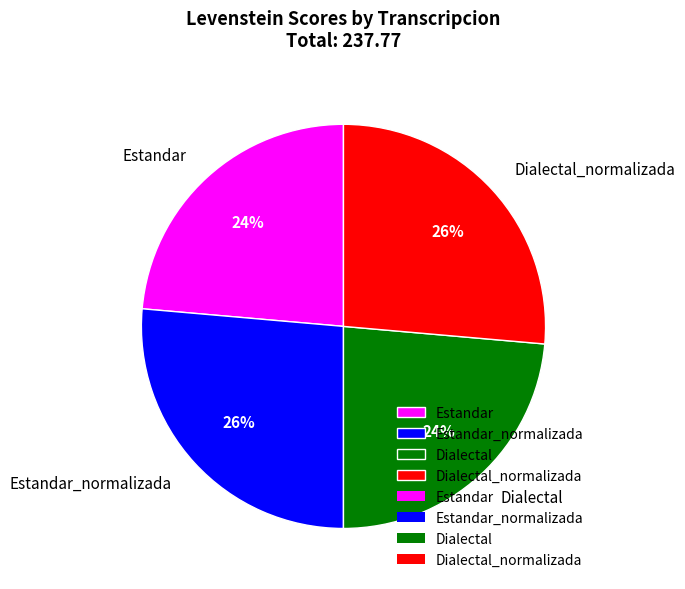

Is there a majority slice in this chart?

No